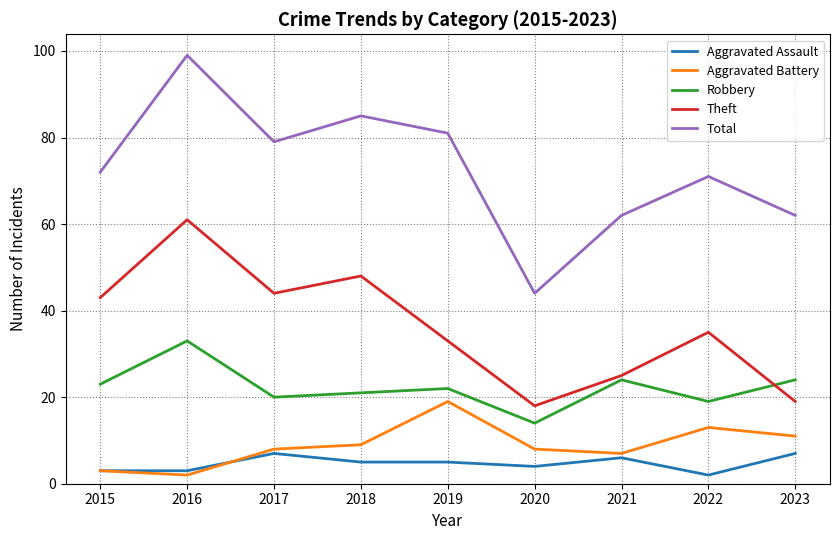

Which label corresponds to the largest value in the chart?

2016